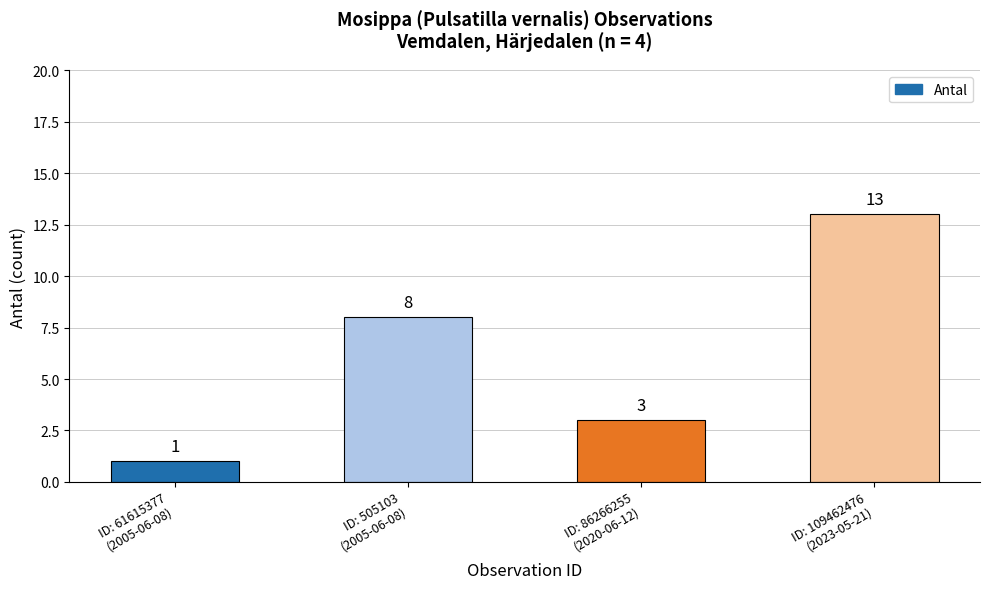

Rank the categories by value from highest to lowest.

ID: 109462476
(2023-05-21), ID: 505103
(2005-06-08), ID: 86266255
(2020-06-12), ID: 61615377
(2005-06-08)